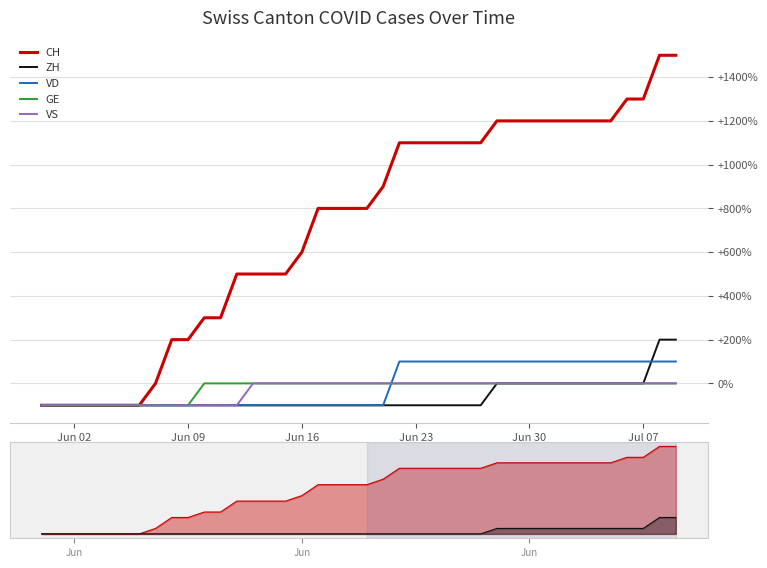

The value of VS at 22 is 41. True or false?

False